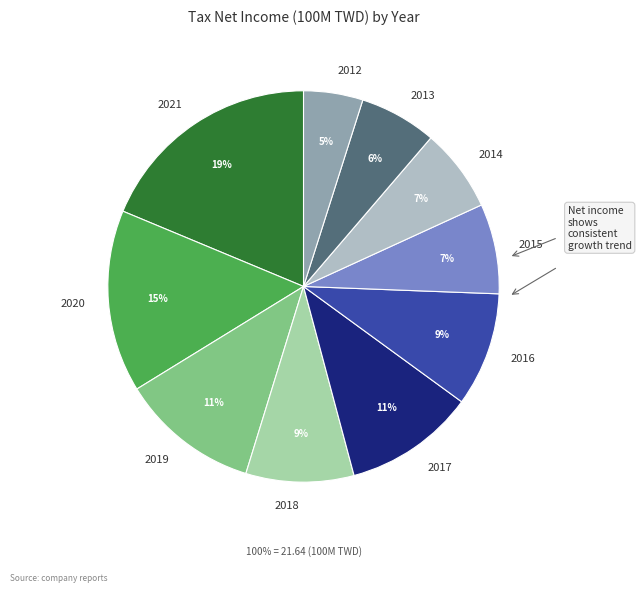

To the nearest percent, what percentage of the pie is 2016?

9%